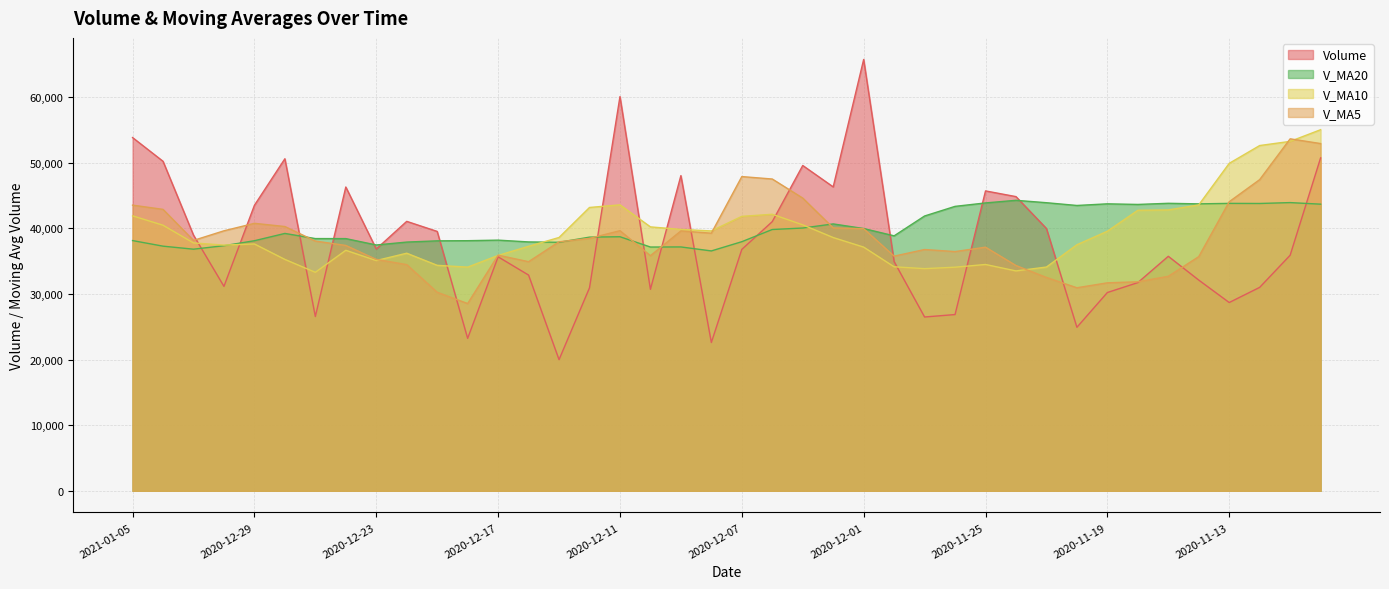

What is the difference between the maximum and second lowest values in the v_ma5 series?

23392.6